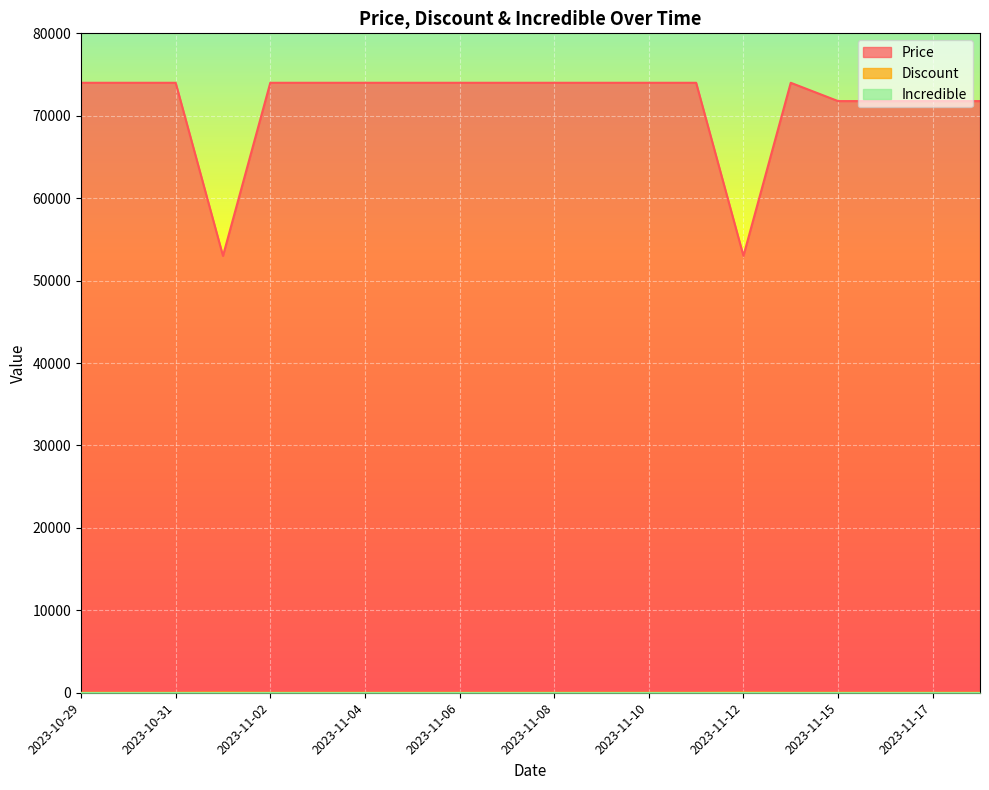

How many data points does each series have?

20